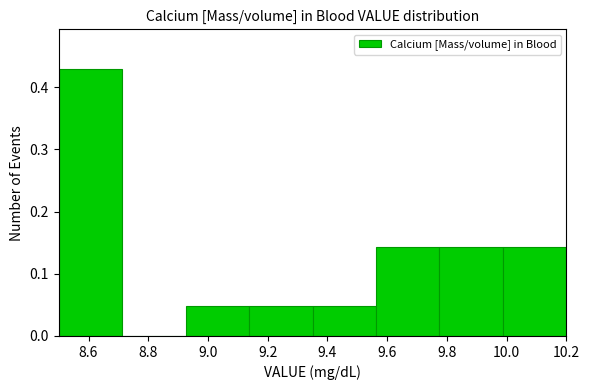

Which range on the x-axis has the tallest bar?

8.50 to 8.72